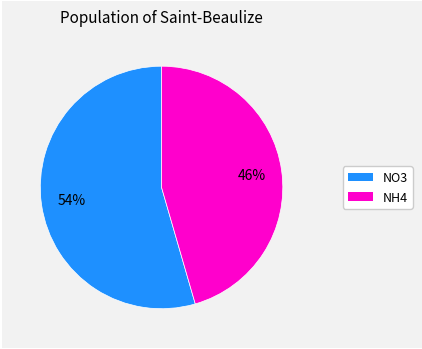

To the nearest percent, what is the combined percentage of NO3 and NH4?

100%